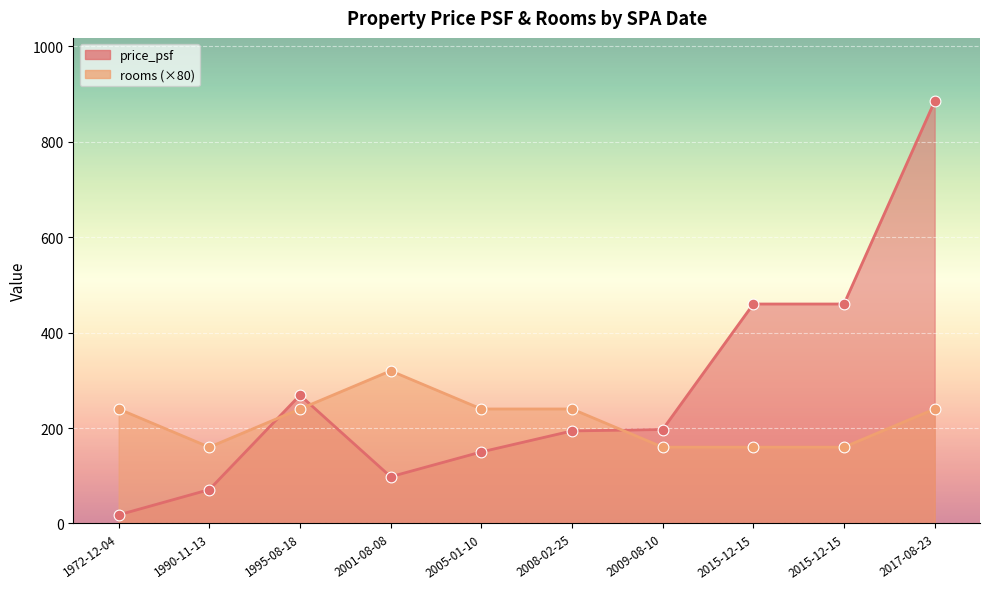

Is the value of rooms at 1990-11-13 greater than the value of price_psf at 2009-08-10?

No